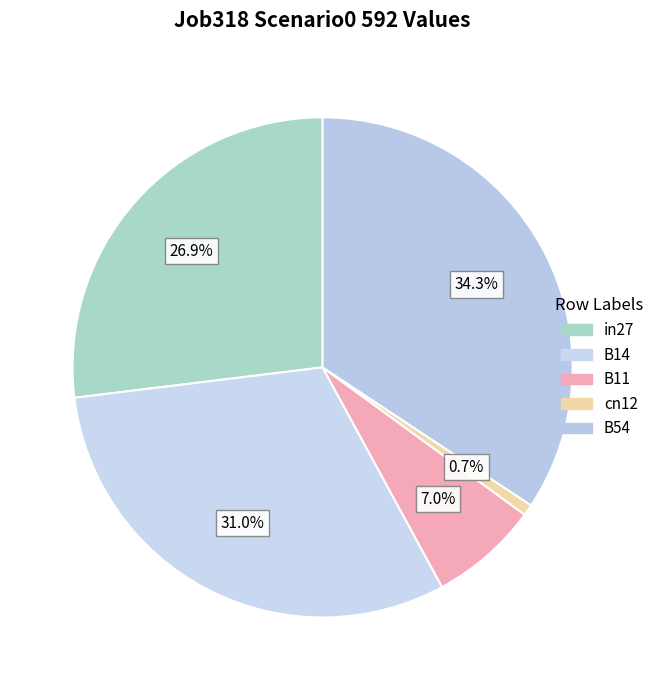

Count the number of slices in the pie.

5